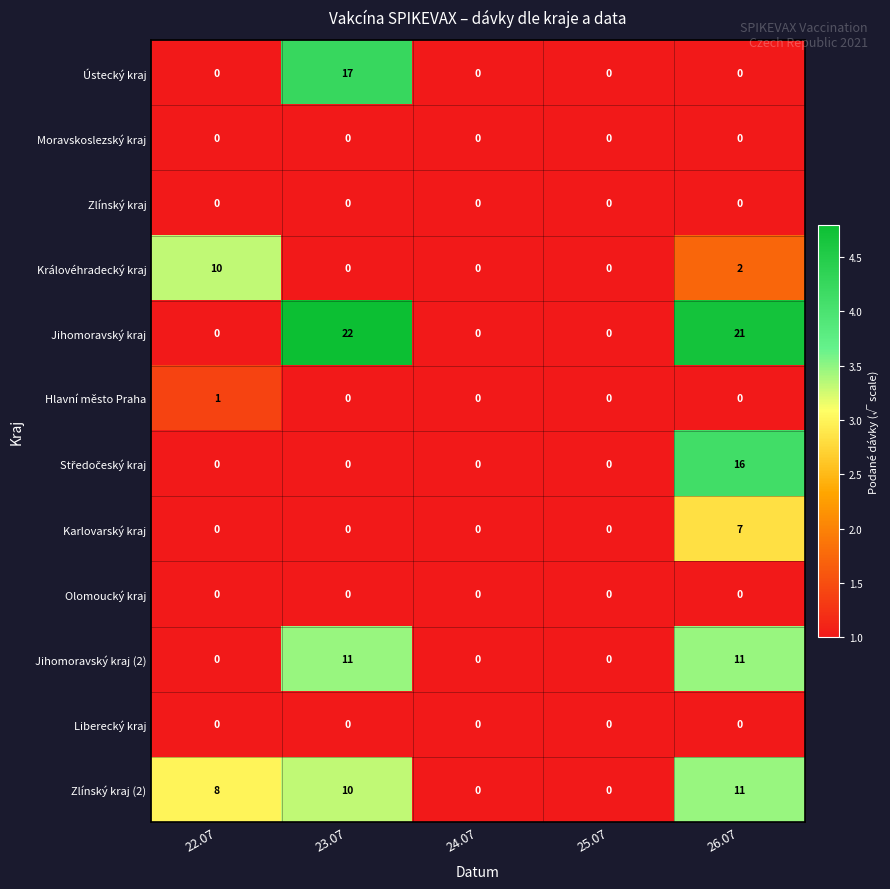

The Jihomoravský kraj series shows 0 at 22.07. True or false?

True